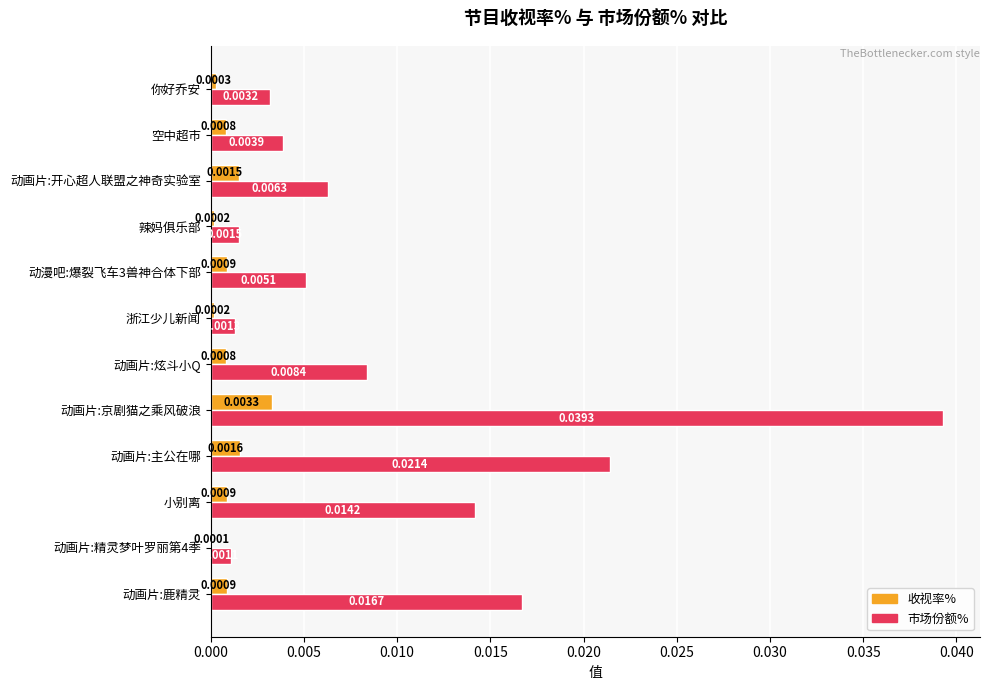

At which category is the sum across all series the highest?

动画片:京剧猫之乘风破浪